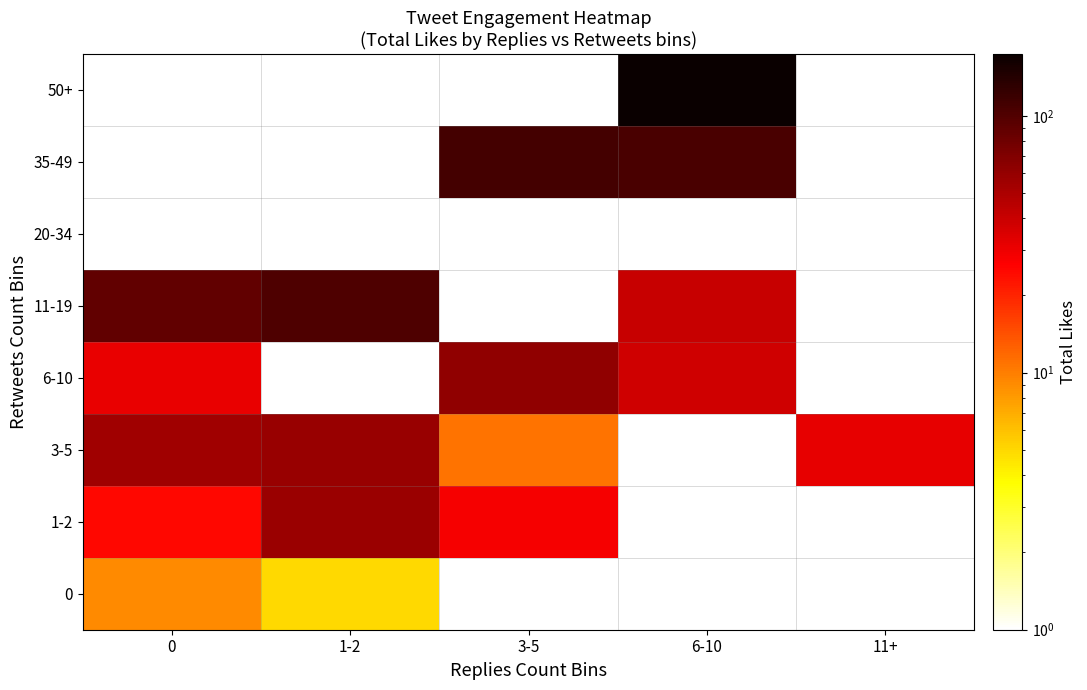

Is the value of 6-10 at 1-2 greater than the value of 20-34 at 3-5?

No